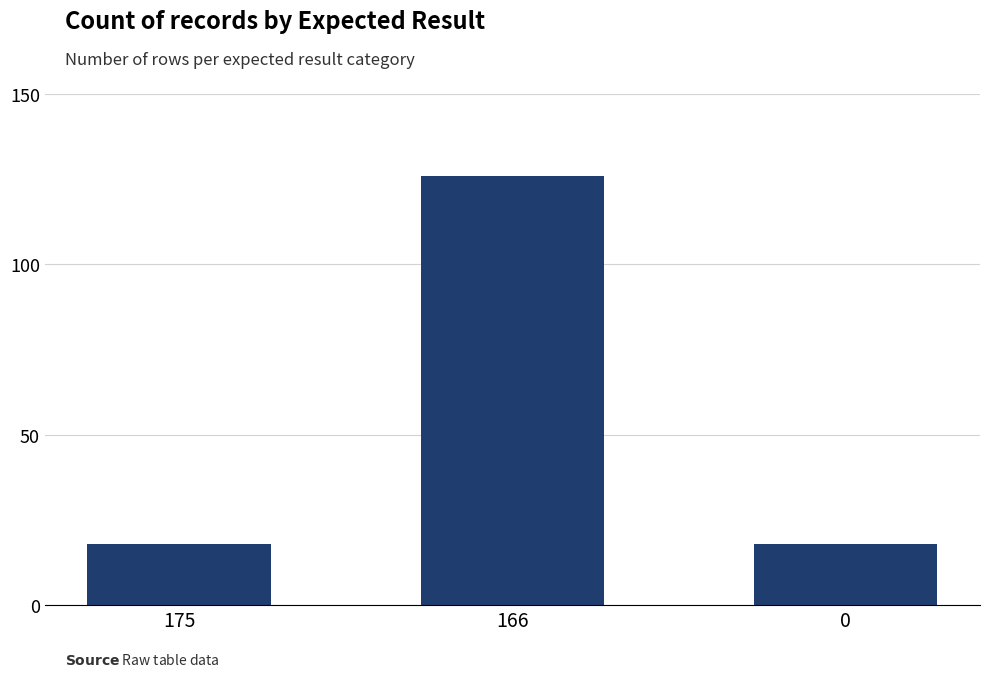

How many bars are there in total?

3